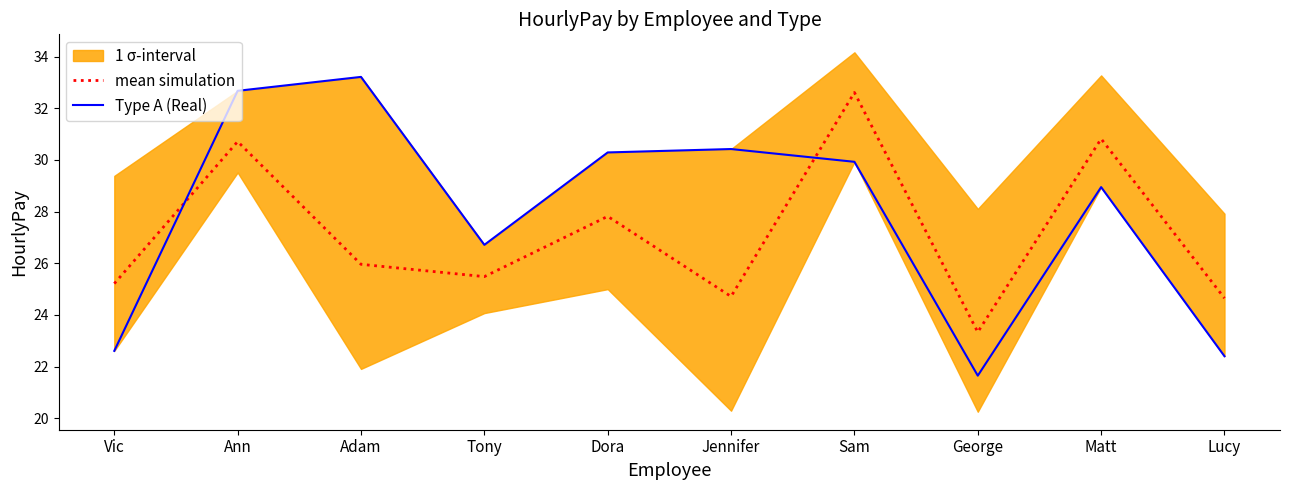

What is the maximum value for mean simulation?

32.6